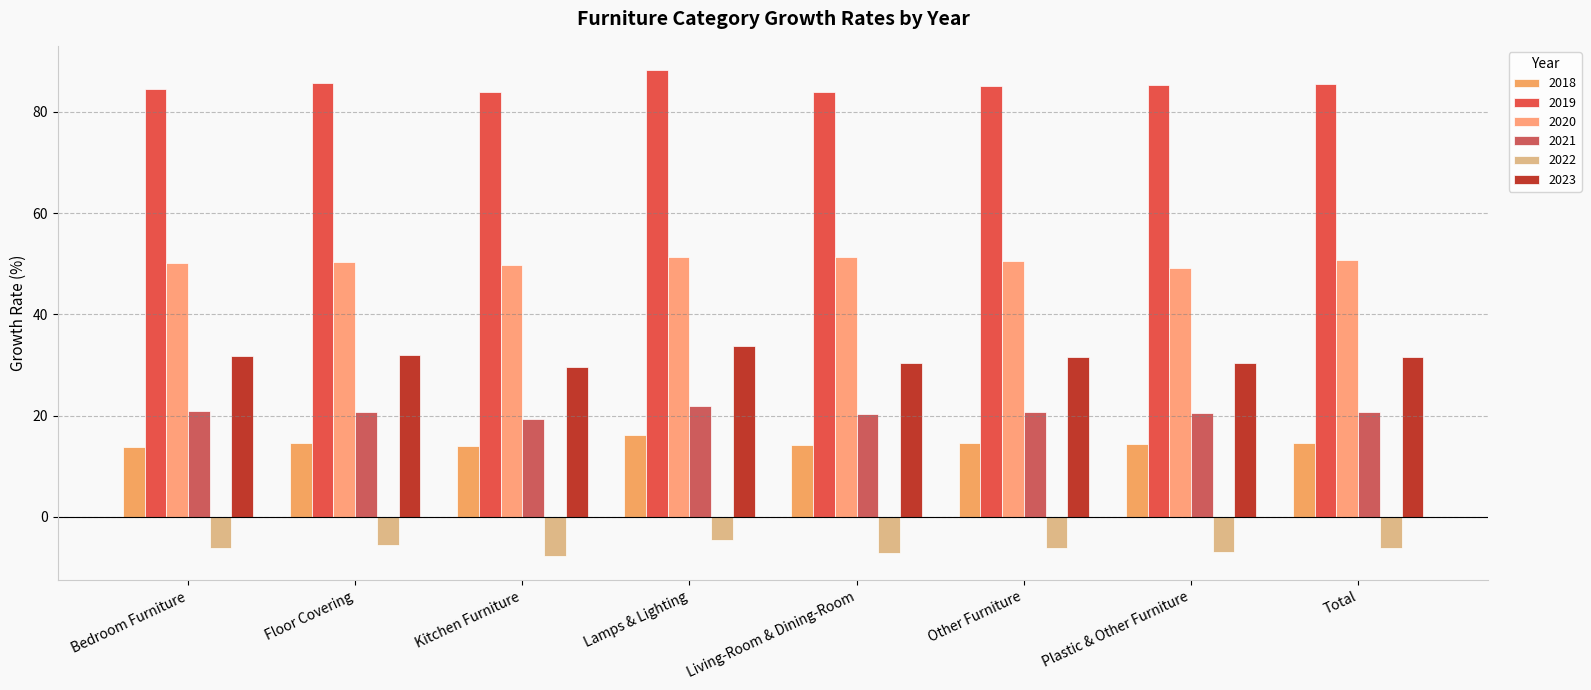

What position from the left is Lamps & Lighting?

4